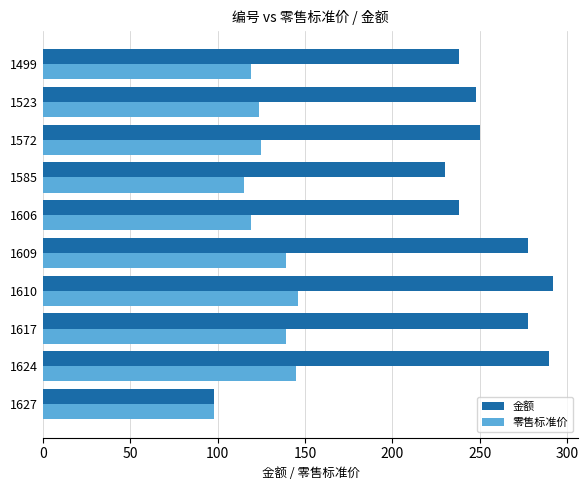

What is the difference between the highest and lowest values at 1606?

119